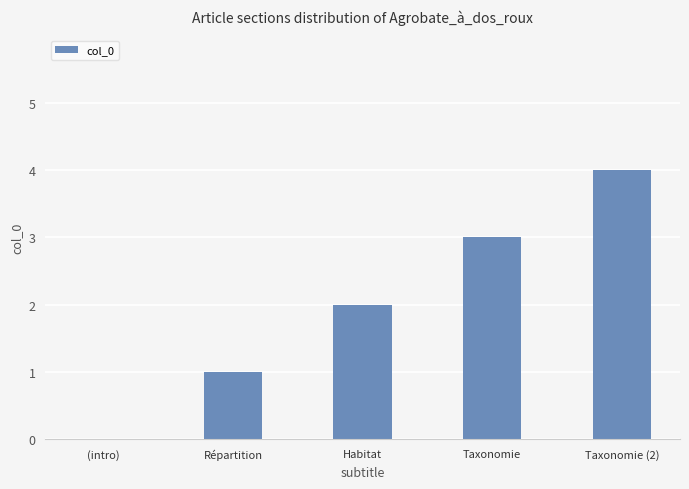

The value at Taxonomie is 2. True or false?

False